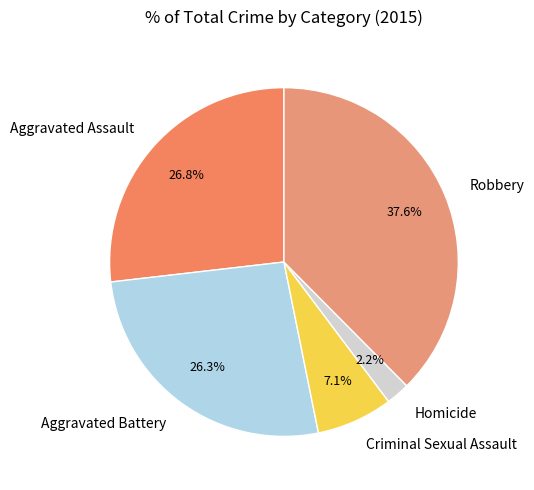

Which category has the smallest portion of the pie?

Homicide